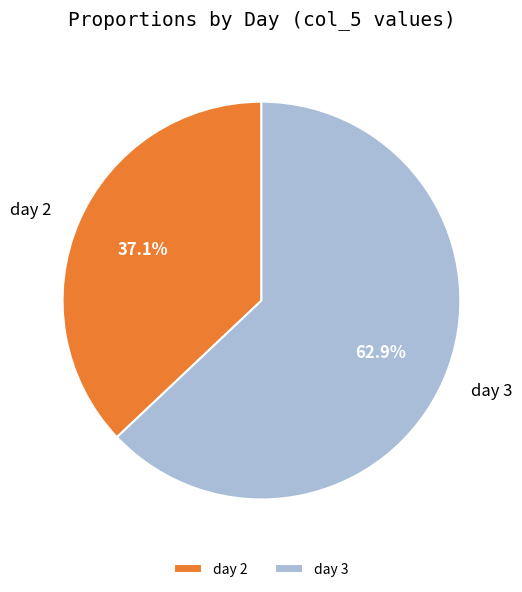

Rank the categories by value from highest to lowest.

day 3, day 2